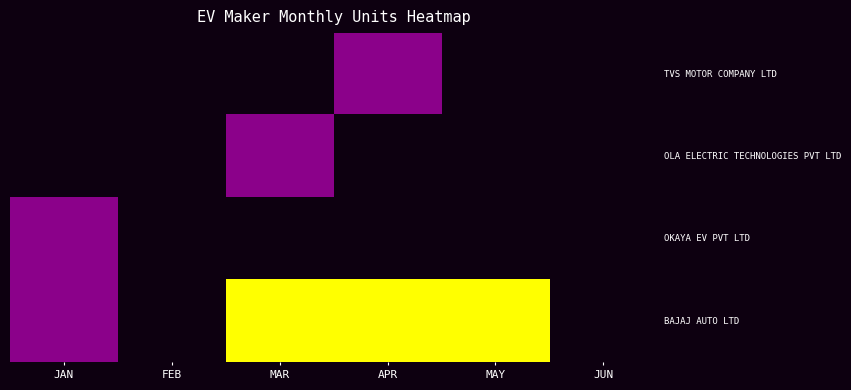

How many series are shown in this chart?

4